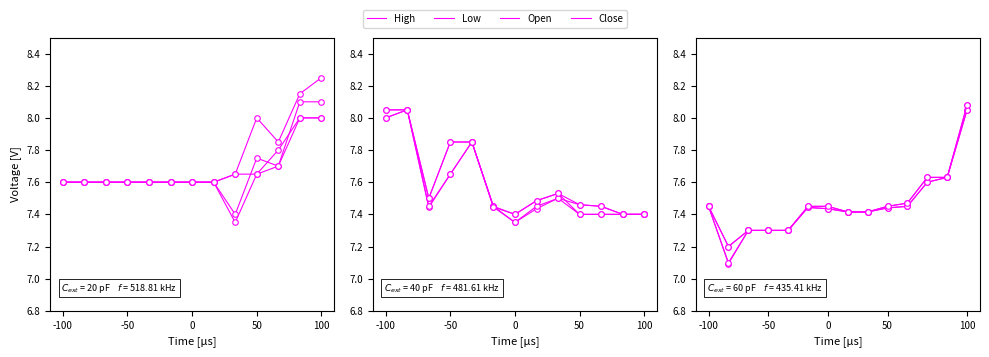

True or false: Open and Close cross at least once.

False